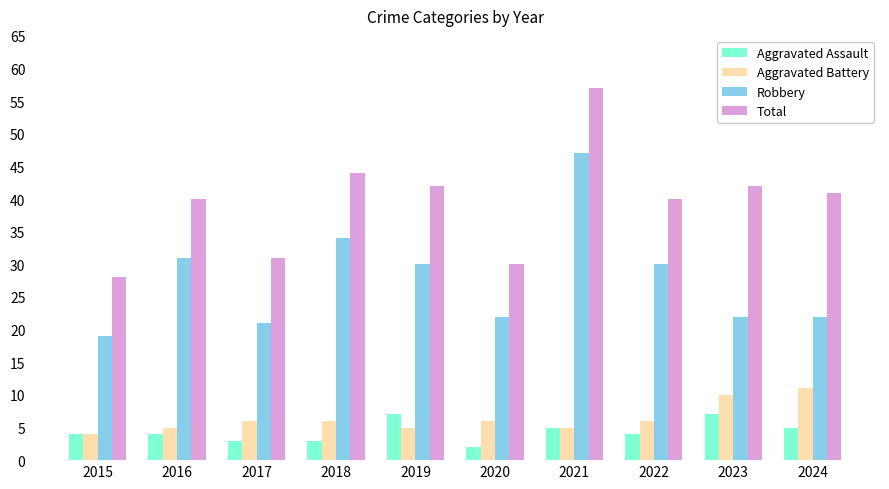

Reading left to right, list all the values displayed in this chart.

Aggravated Assault: 2015=4	2016=4	2017=3	2018=3	2019=7	2020=2	2021=5	2022=4	2023=7	2024=5
Aggravated Battery: 2015=4	2016=5	2017=6	2018=6	2019=5	2020=6	2021=5	2022=6	2023=10	2024=11
Robbery: 2015=19	2016=31	2017=21	2018=34	2019=30	2020=22	2021=47	2022=30	2023=22	2024=22
Total: 2015=28	2016=40	2017=31	2018=44	2019=42	2020=30	2021=57	2022=40	2023=42	2024=41